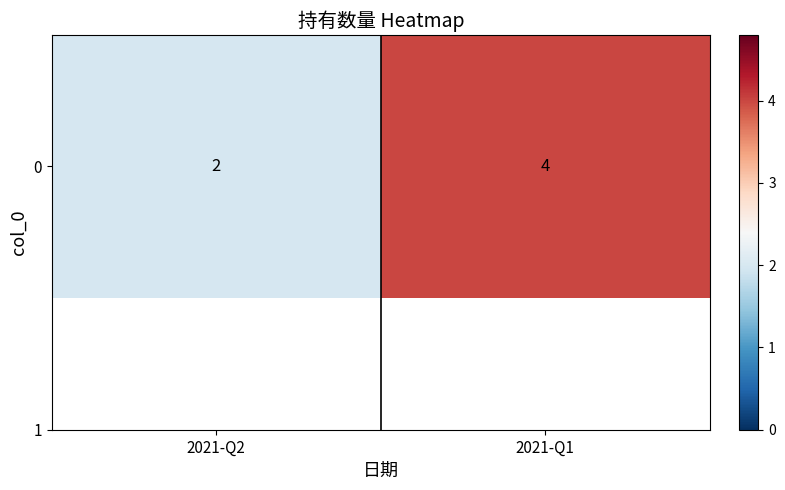

Reading left to right, extract all data points from this chart.

2	4